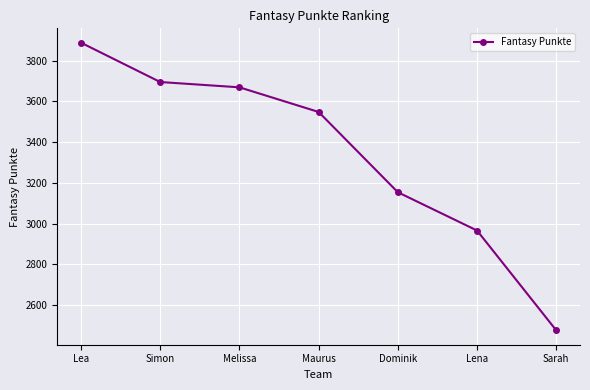

How many categories are shown in the chart?

7